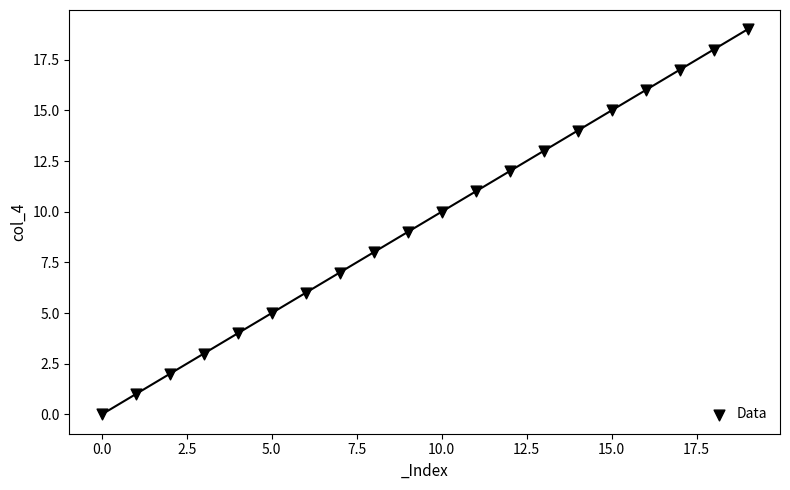

What is the range of Y values (max minus min)?

19